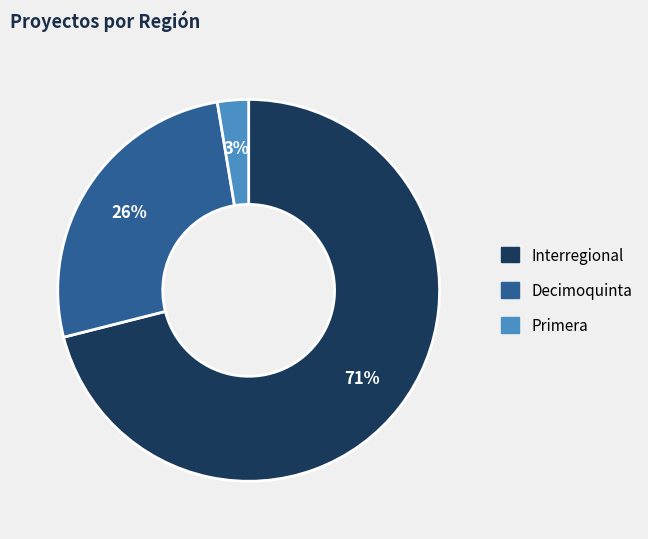

To the nearest percent, what is the difference between the largest and smallest slice percentages?

68%